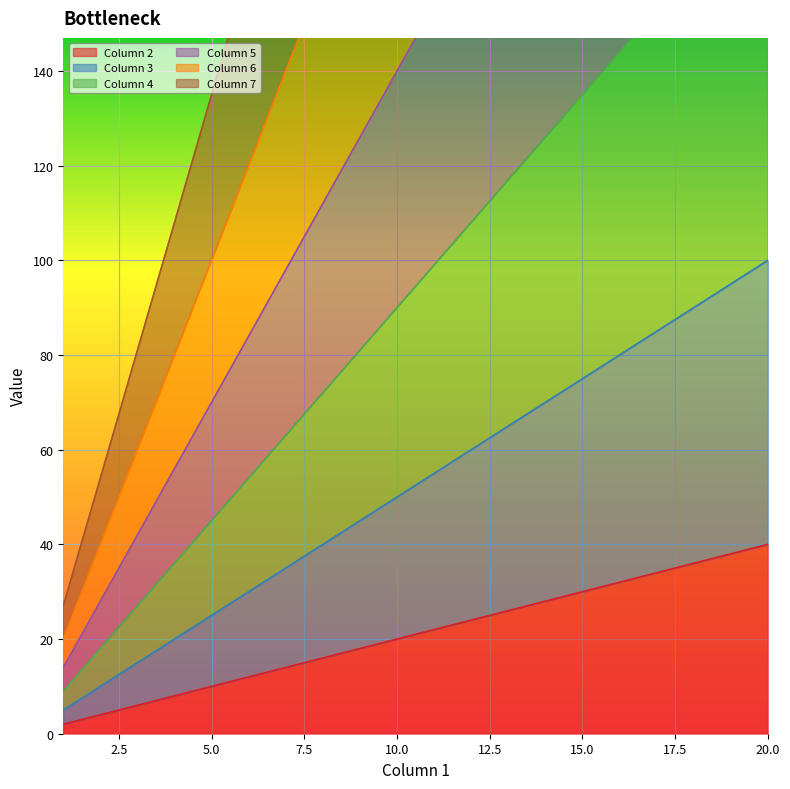

The Column 2 series shows 18 at 5.0. True or false?

False